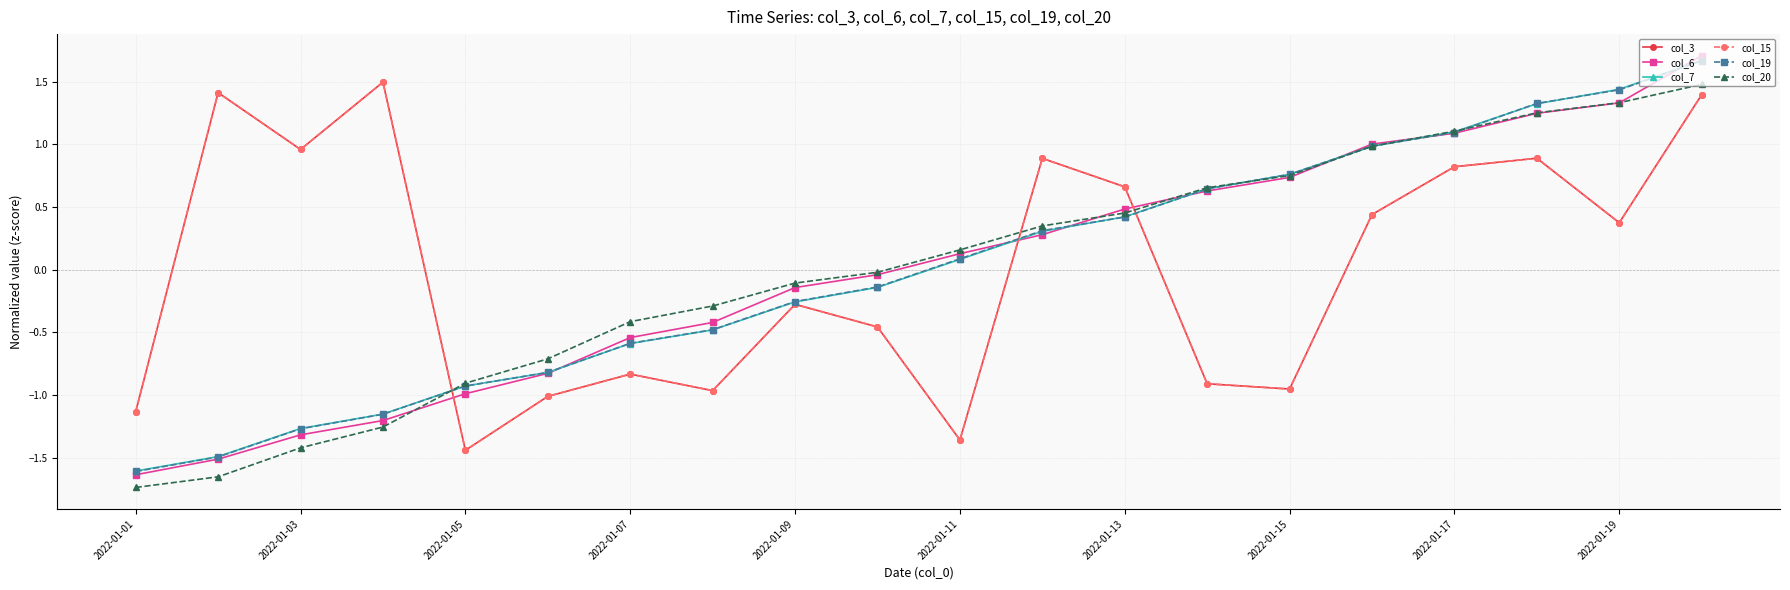

What is the value of the col_6 point at the 8th from the left?

-0.4